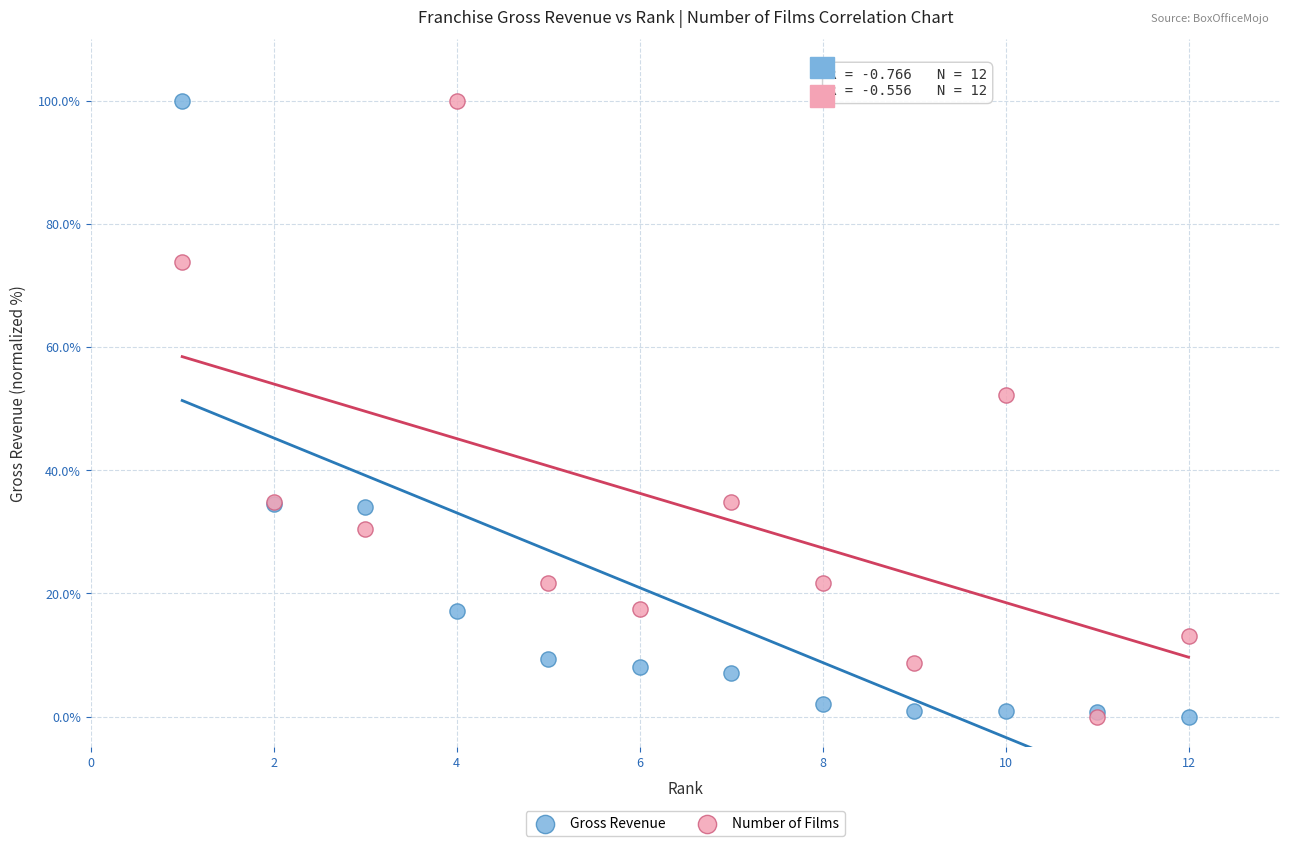

What are all the series names shown in the legend?

Gross Revenue, Number of Films